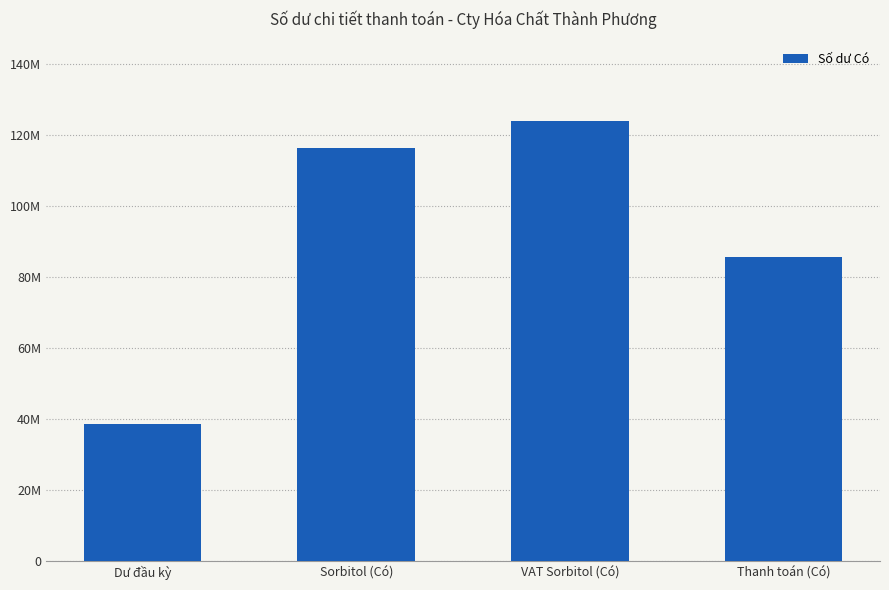

Are the bars horizontal?

No